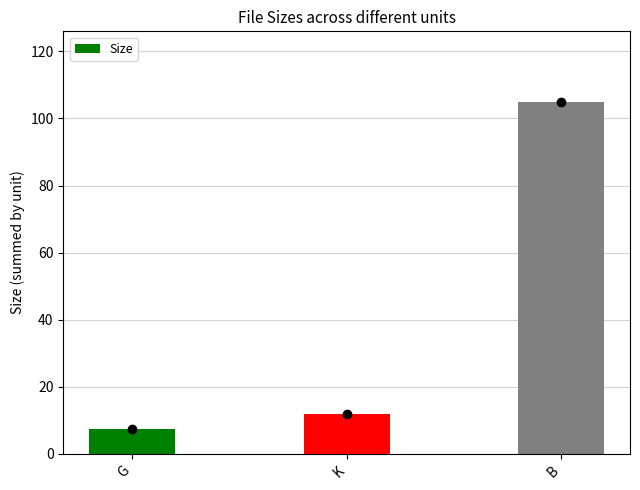

How many bars are there in total?

3